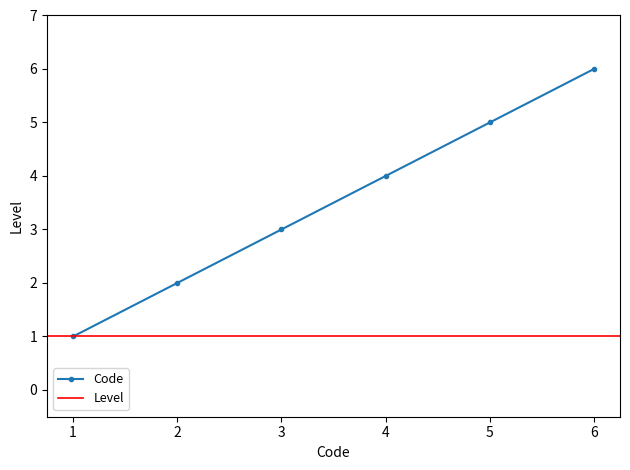

Is this an area chart (filled region under the line)?

No